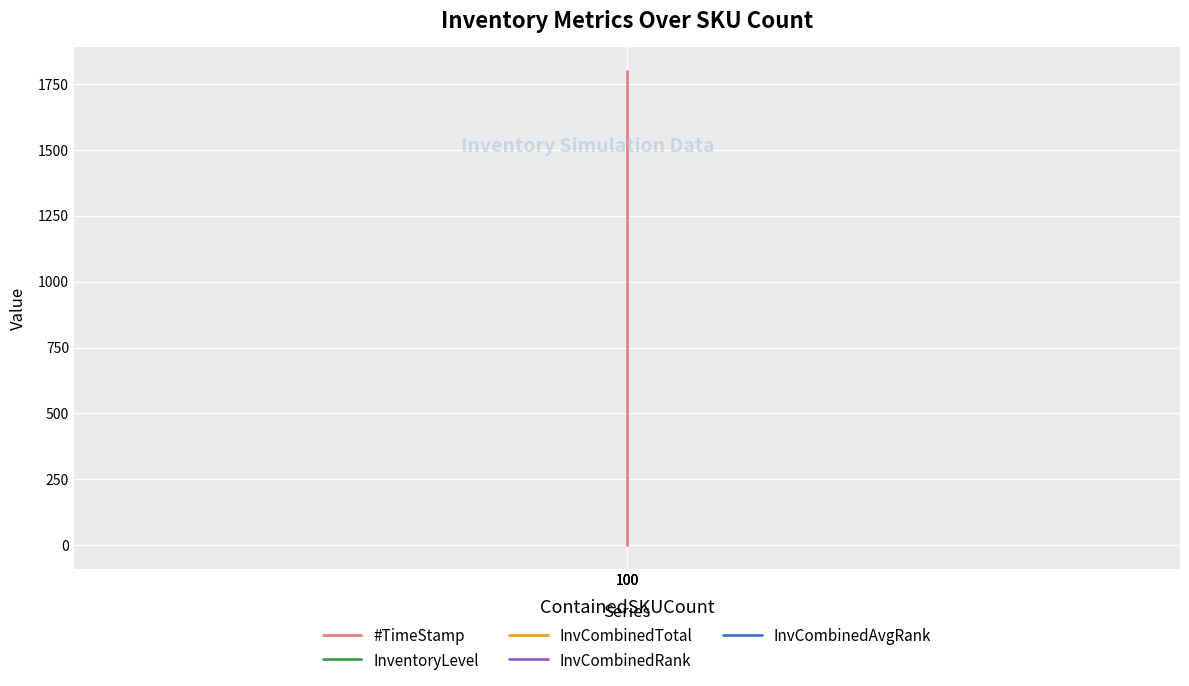

At which category is the sum across all series the highest?

100